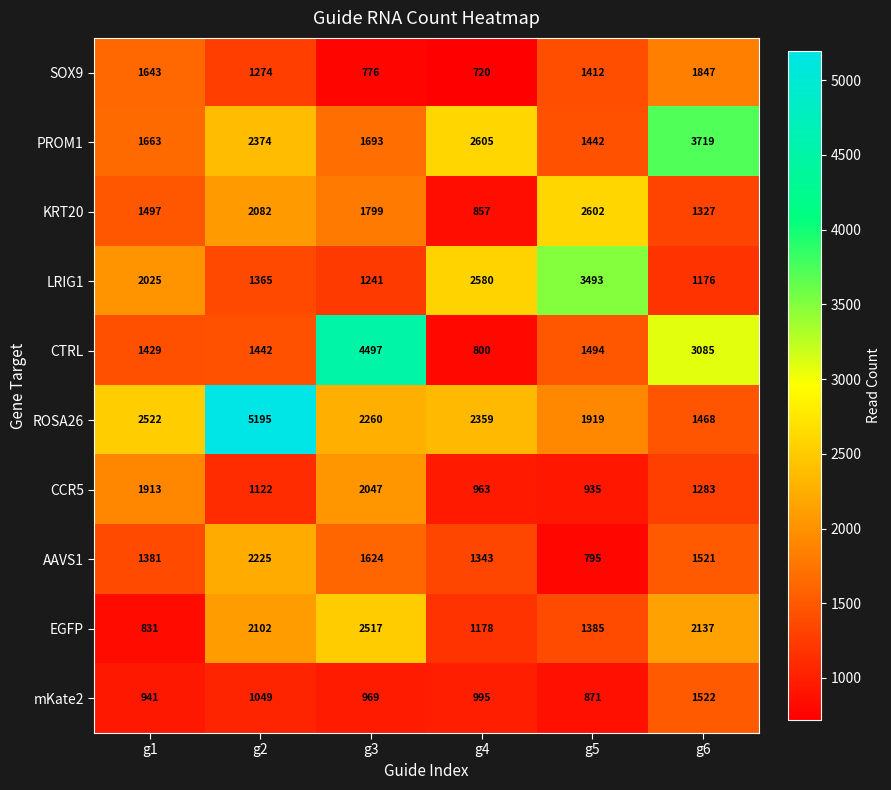

At which label does ROSA26 reach its minimum?

g6